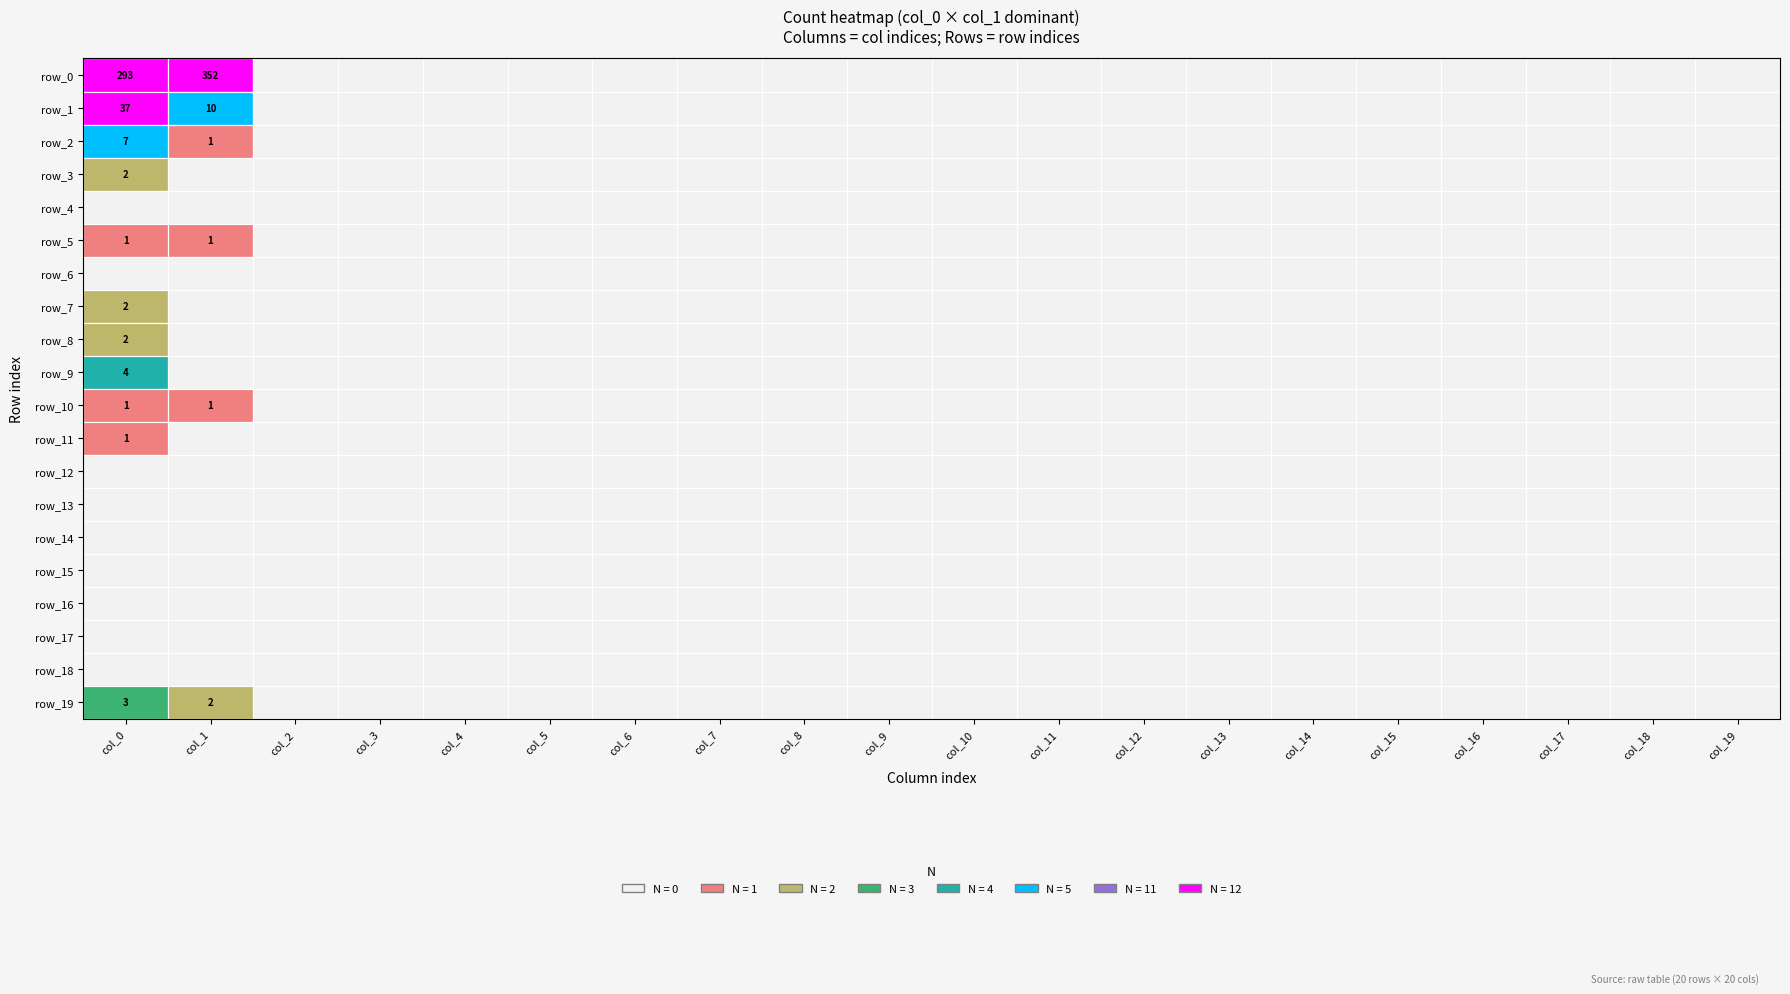

How many data points does each series have?

20